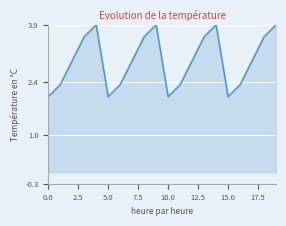

Where is the first local minimum?

5.0